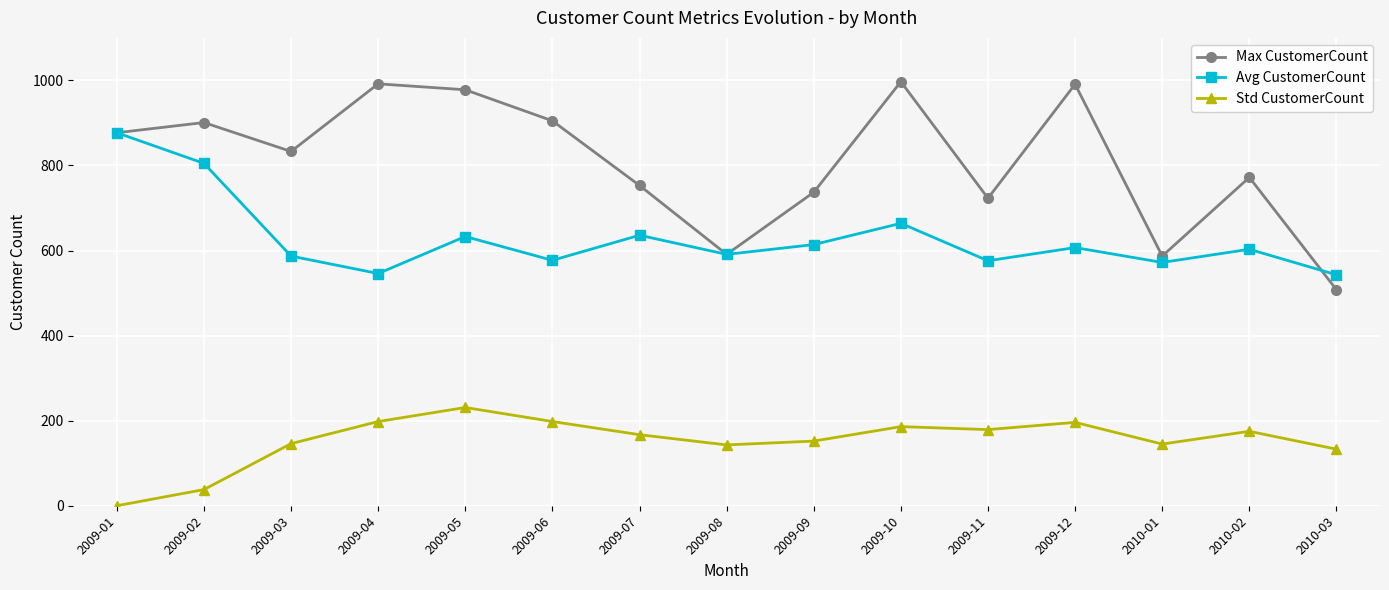

Rank the series by their average value, from highest to lowest.

Max CustomerCount, Avg CustomerCount, Std CustomerCount